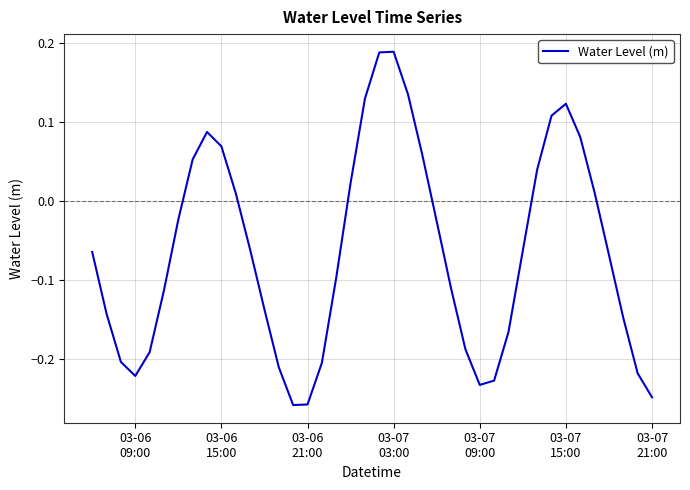

What is the difference between the maximum and minimum values?

0.4